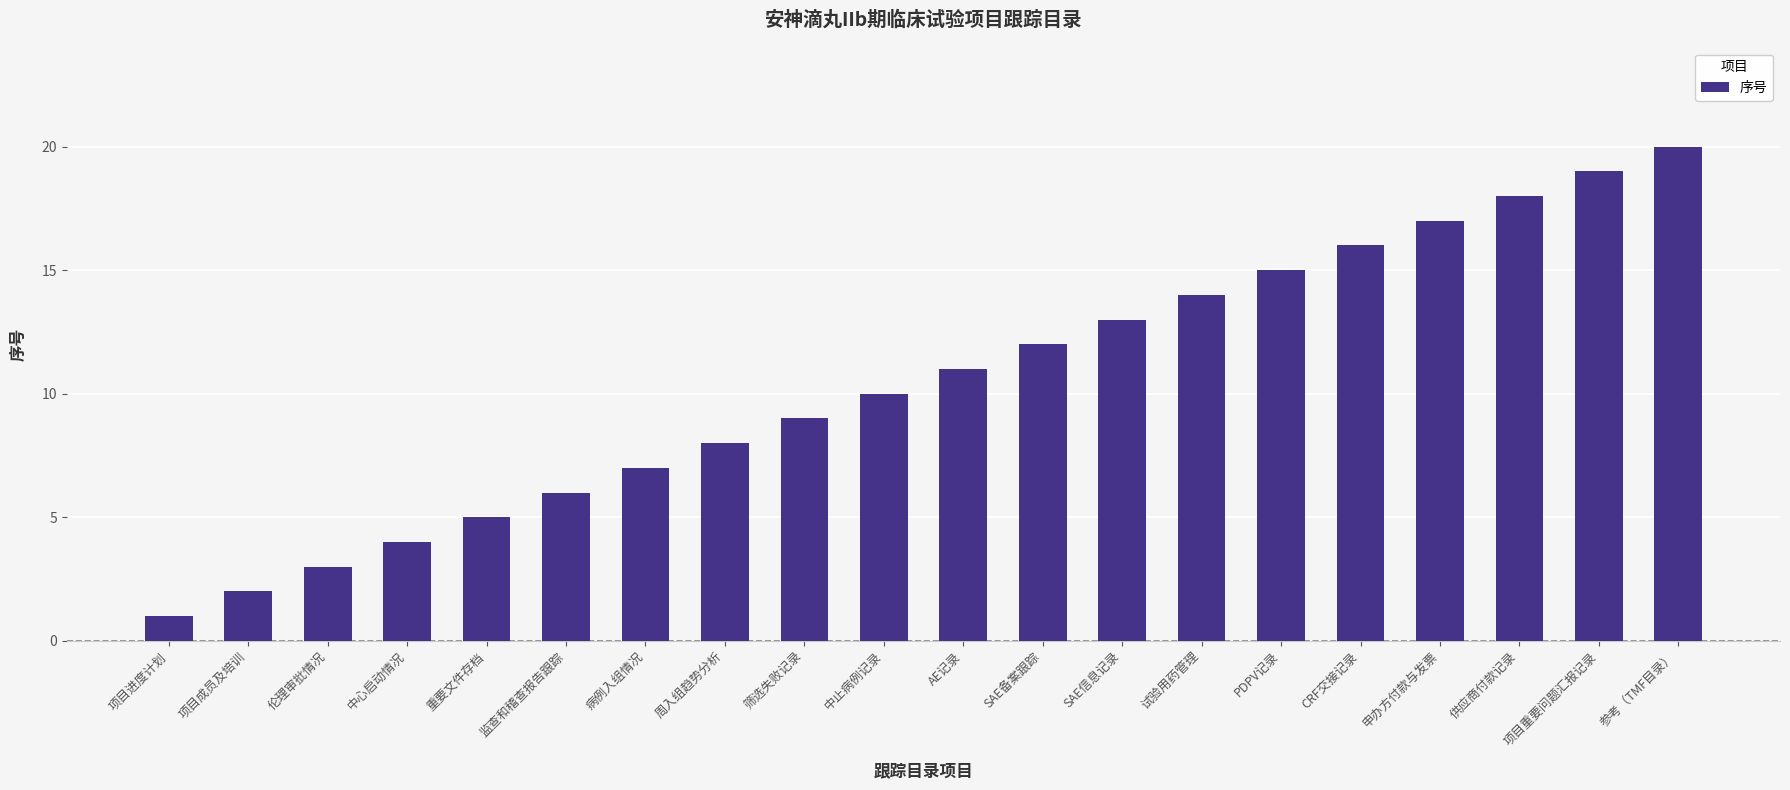

What is the label of the 5th bar from the left?

重要文件存档